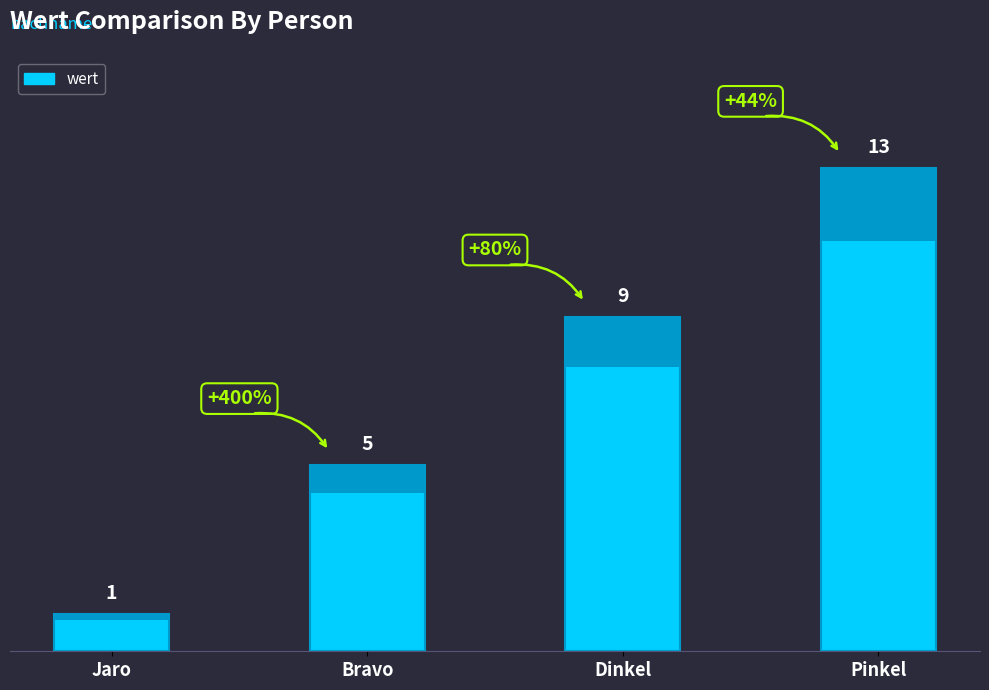

What is the smallest value displayed?

1